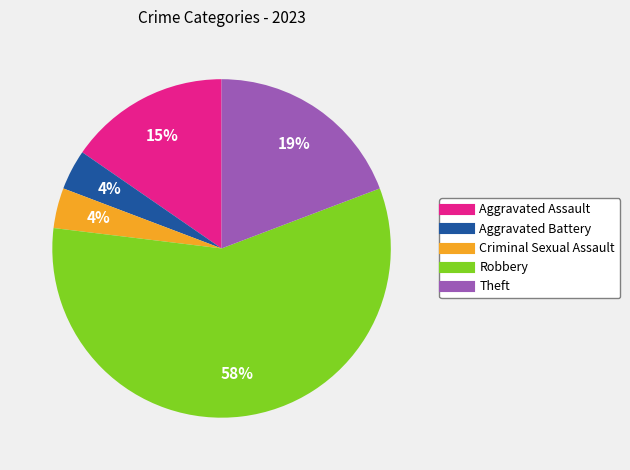

To the nearest percent, what is the combined percentage of Robbery and Aggravated Assault?

73%